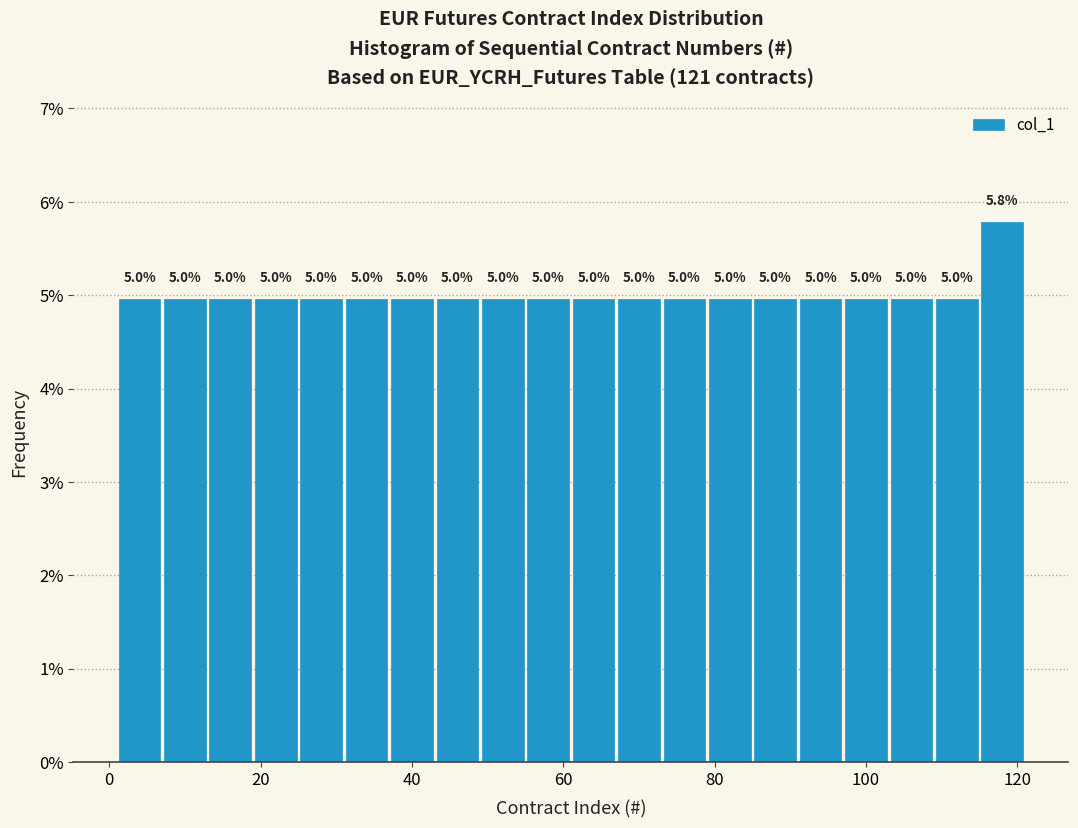

Read against the x-axis, roughly where is the centre of the tallest bar?

118